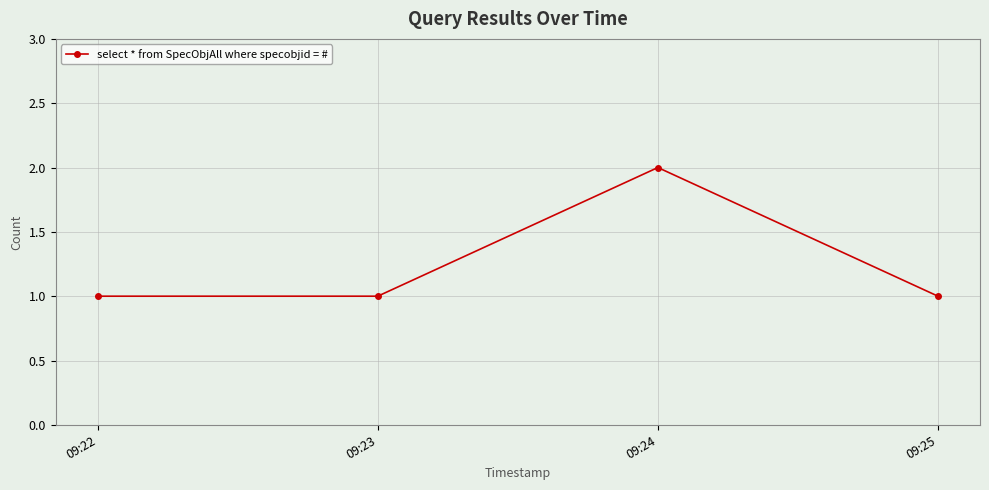

How many values are between 1 and 2?

4